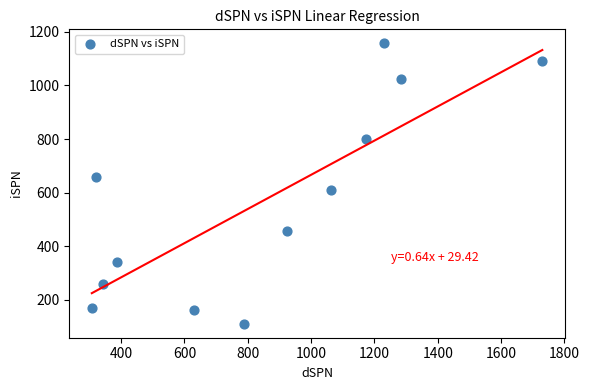

What is the range of Y values (max minus min)?

1045.3